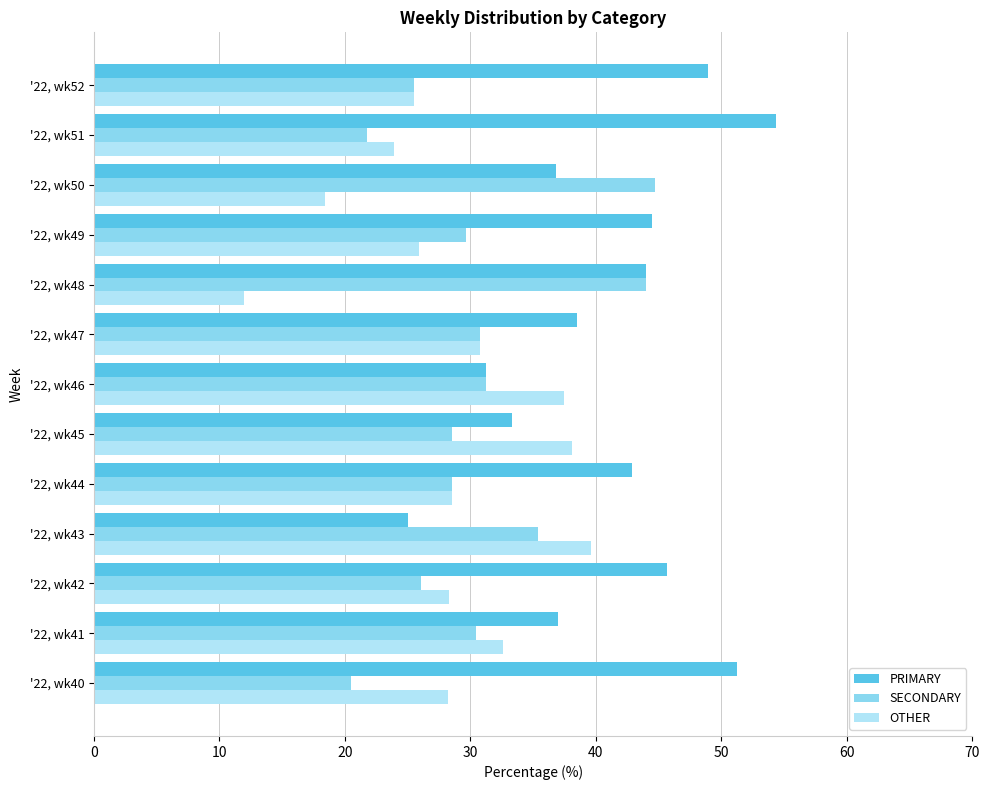

List the series in order of their peak value, lowest first.

OTHER, SECONDARY, PRIMARY